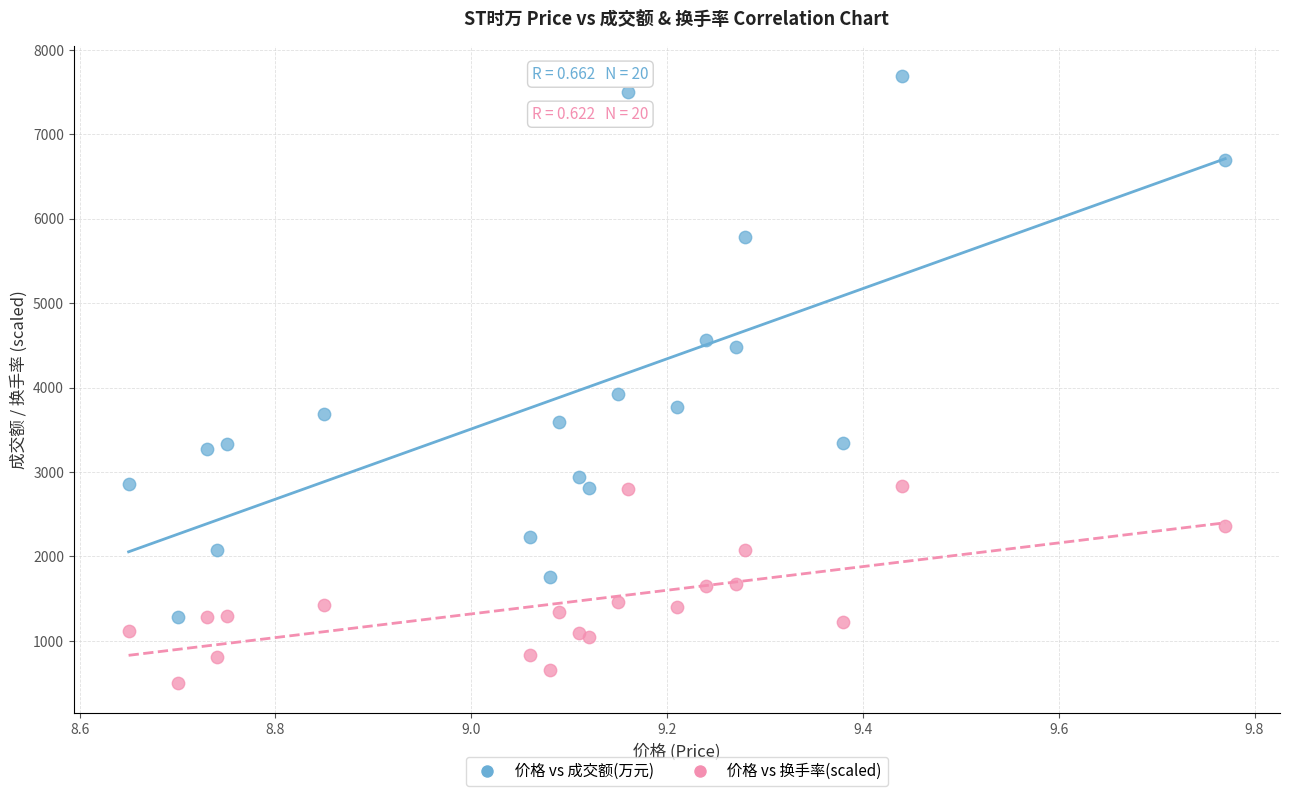

Which series contains the lowest Y value?

价格 vs 换手率(scaled)